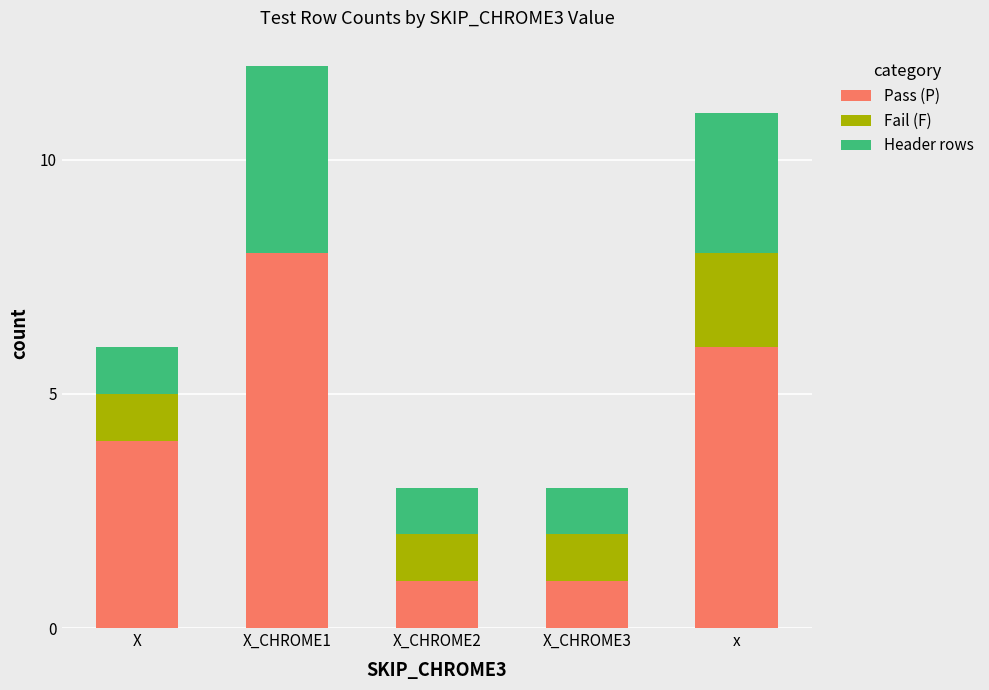

The Pass (P) series shows 1 at X_CHROME2. True or false?

True